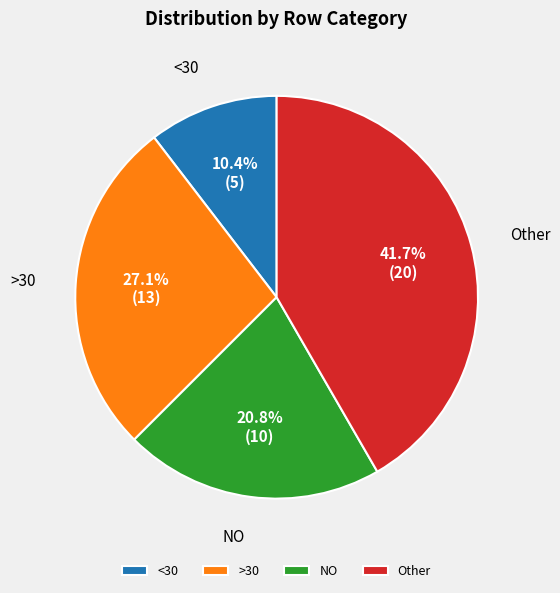

Rank the categories by value from lowest to highest.

<30, NO, >30, Other